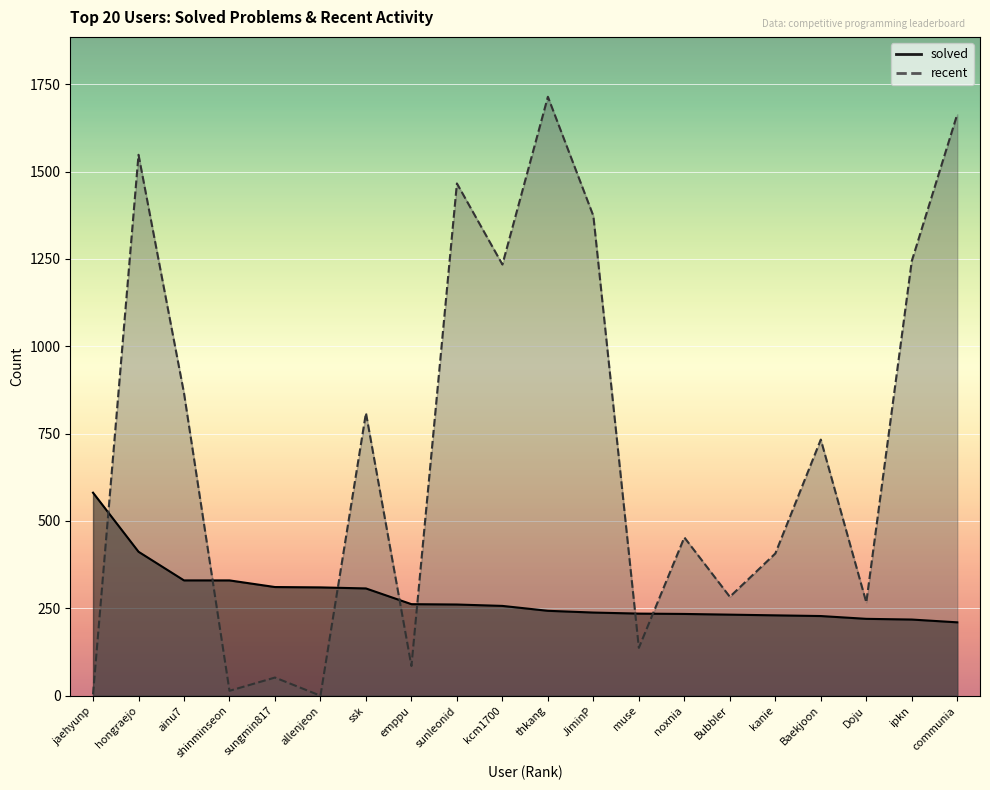

Is the value of recent at kanie greater than the value of solved at thkang?

Yes